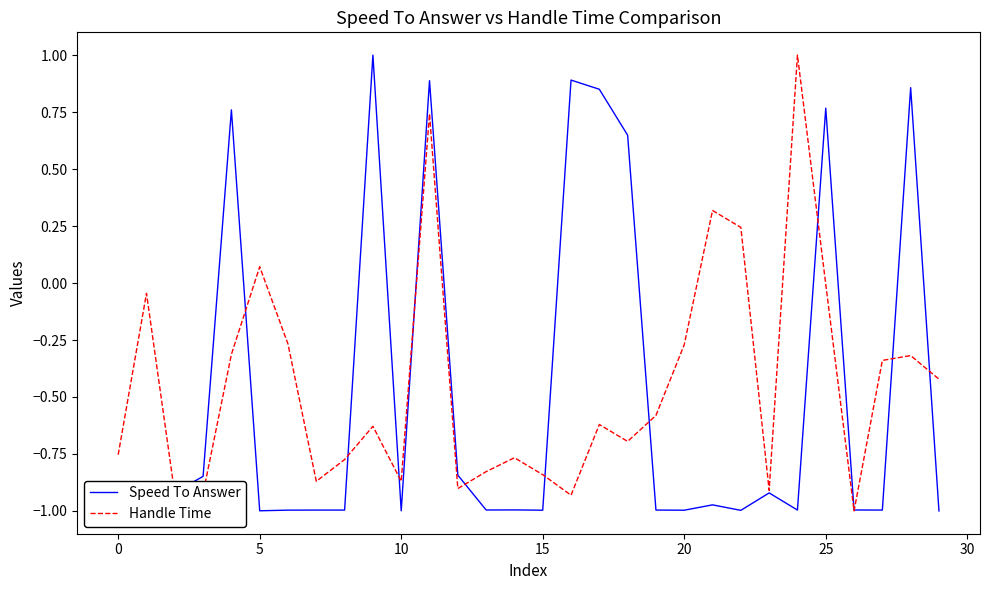

How many lines are shown in the chart?

2